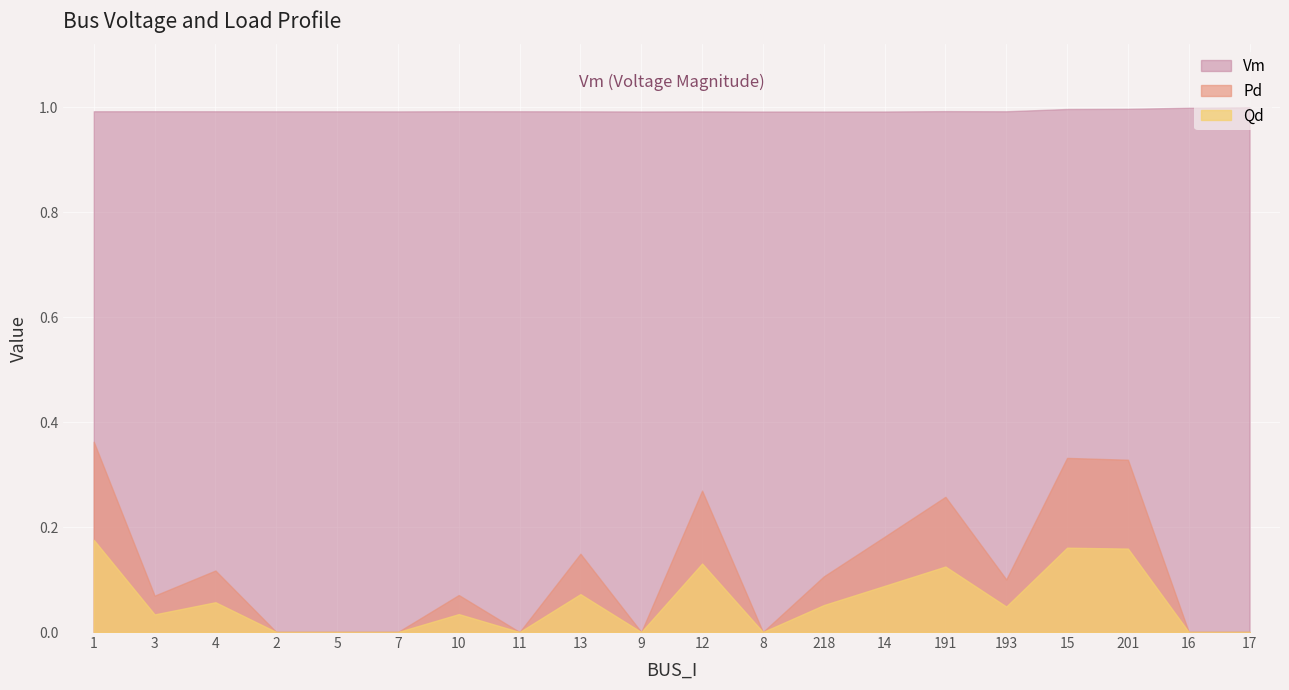

True or false: Vm and Qd cross at least once.

False